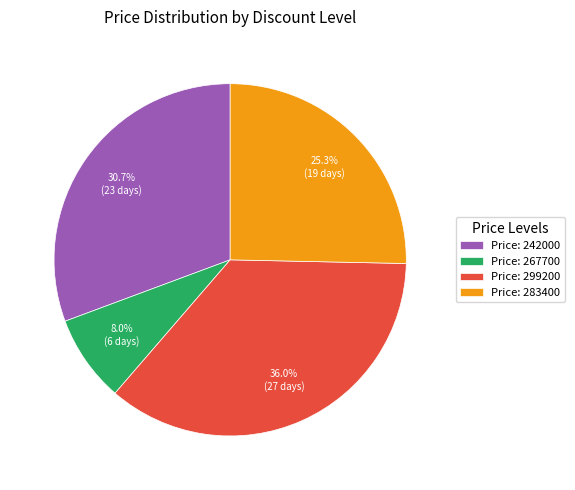

Which category has the smallest portion of the pie?

Price: 267700